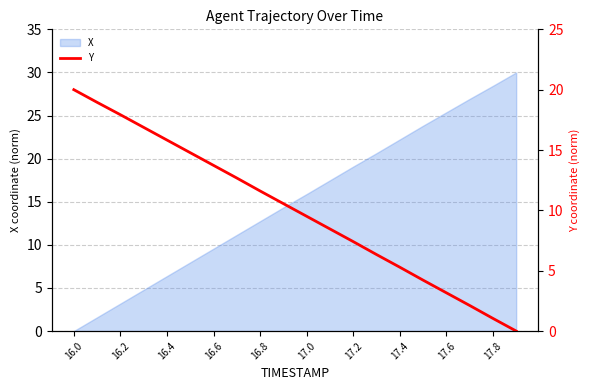

True or false: X has a value of 22.2 at 17.4.

True